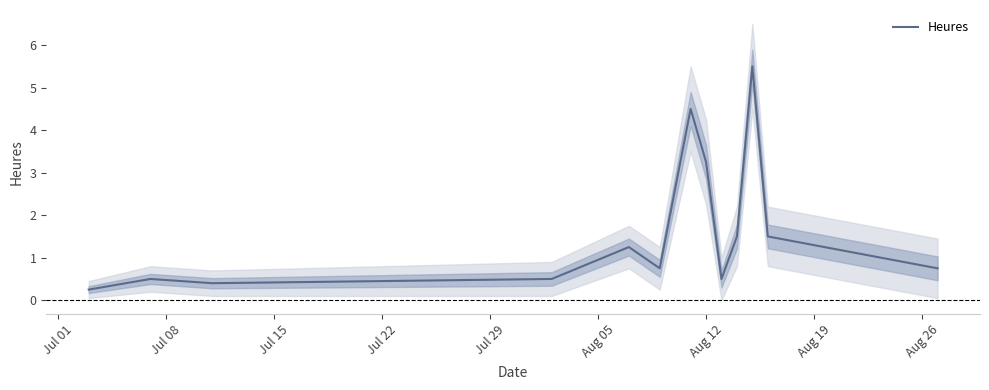

What is the sum of the values at Aug 05 and Jul 01?

1.0